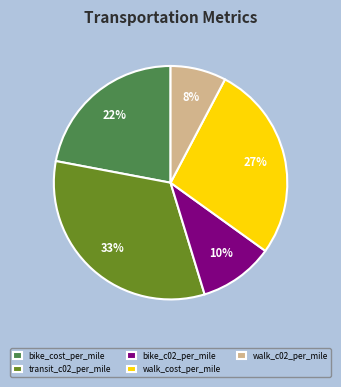

What is the largest slice in the pie chart?

transit_c02_per_mile